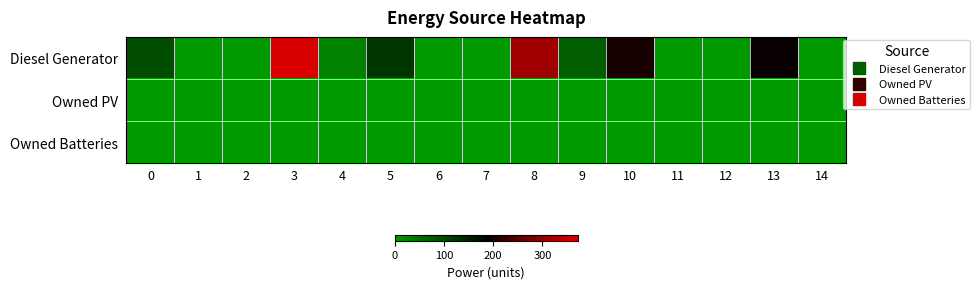

Reading left to right, transcribe all the data shown in this chart.

Diesel Generator: 0=95	1=0	2=0	3=372	4=28	5=121	6=0	7=0	8=318	9=73	10=202	11=0	12=0	13=192	14=0
Owned PV: 0=0	1=0	2=0	3=0	4=0	5=0	6=0	7=0	8=0	9=0	10=0	11=0	12=0	13=0	14=0
Owned Batteries: 0=0	1=0	2=0	3=0	4=0	5=0	6=0	7=0	8=0	9=0	10=0	11=0	12=0	13=0	14=0